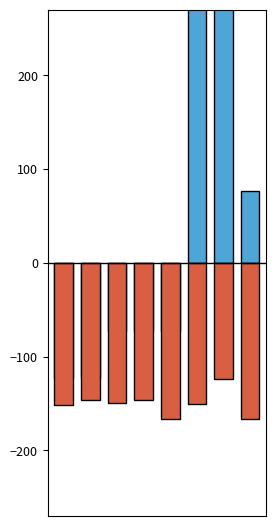

List the labels in order of Concentration value, largest first.

5, 6, 7, 2, 3, 4, 0, 1